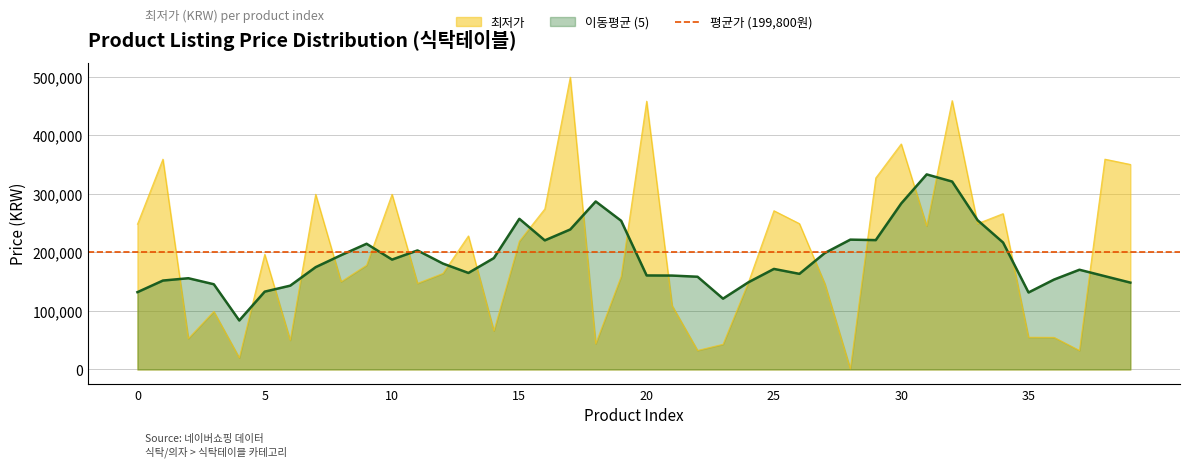

What is the value of the 37th point from the left?

54800